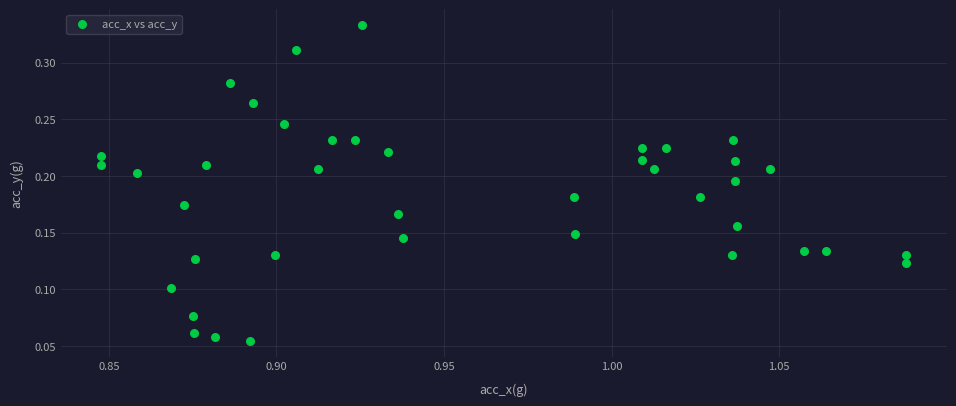

How many points are shown in the scatter plot?

40